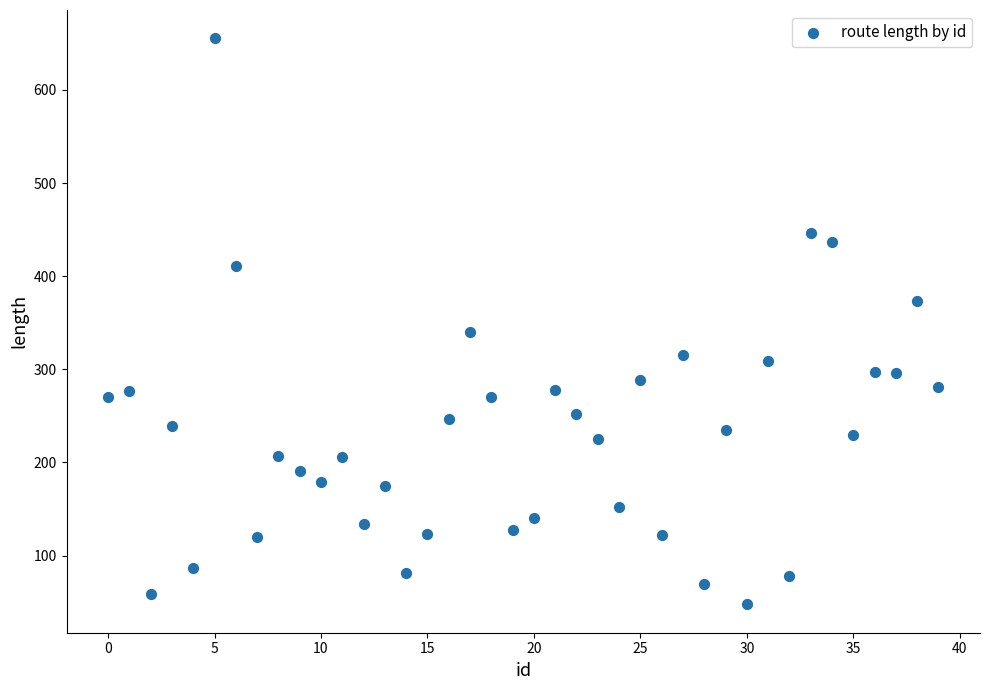

What Y value in the scatter plot is closest to 351?

339.8